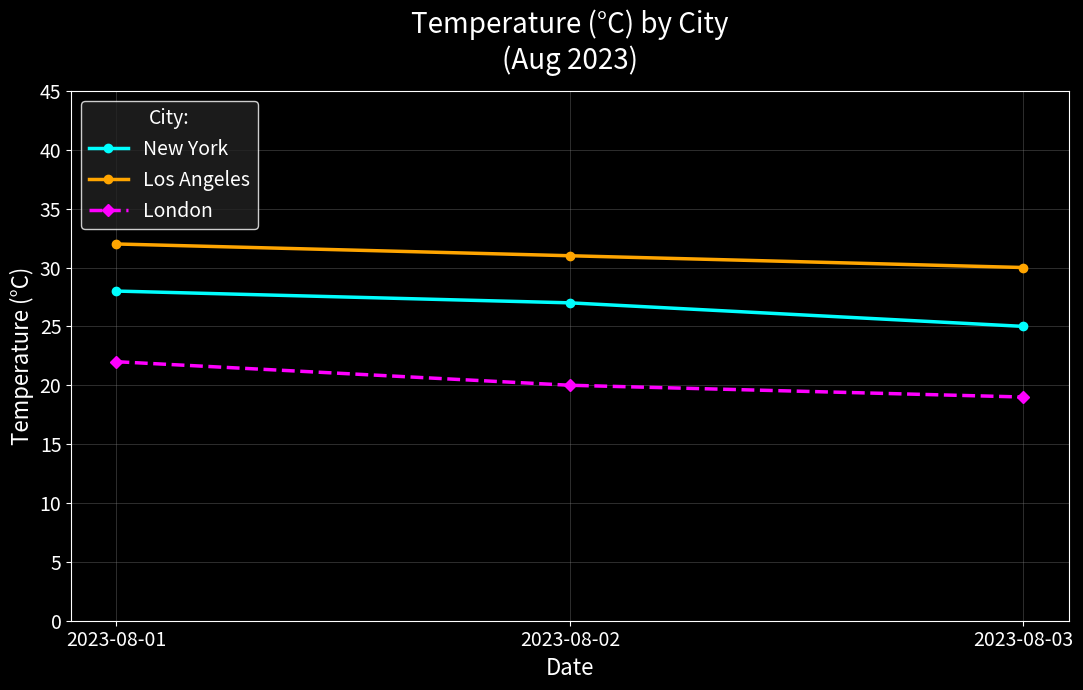

What is the approximate value of Los Angeles at 2023-08-03?

30